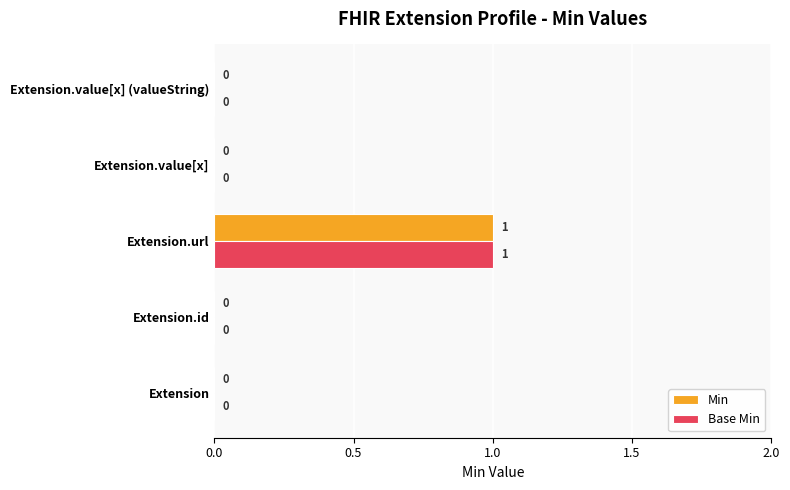

Count the number of categories in the chart.

5